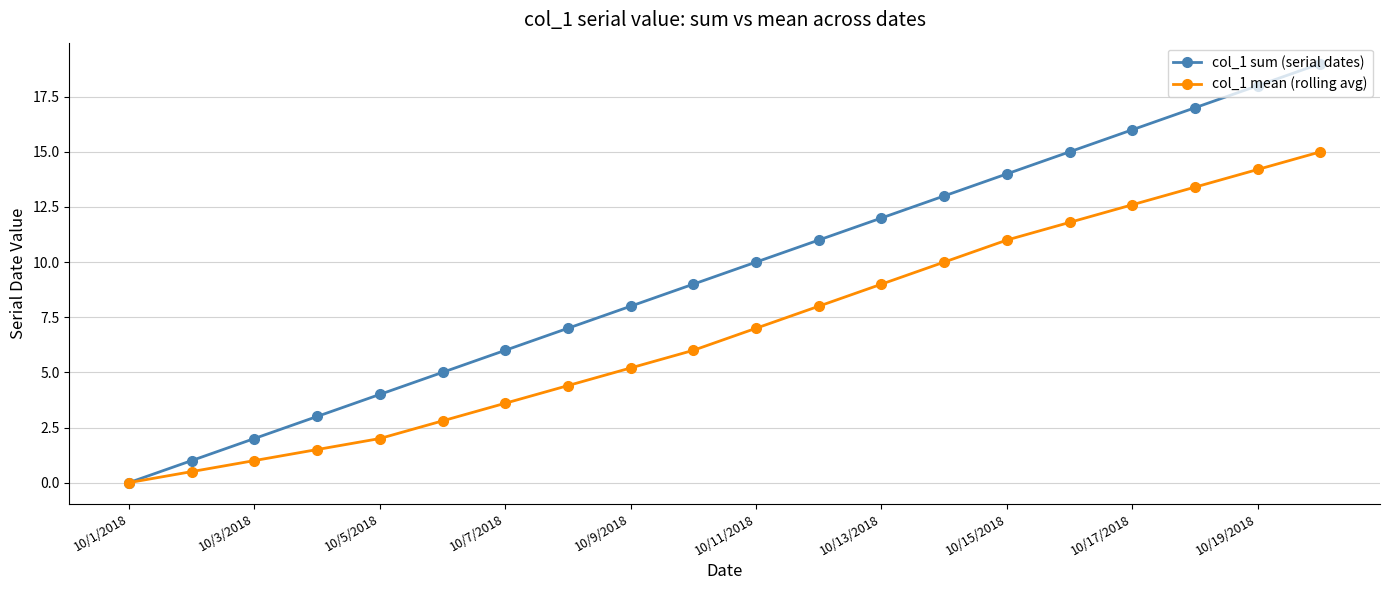

Is this an area chart (filled region under the line)?

No